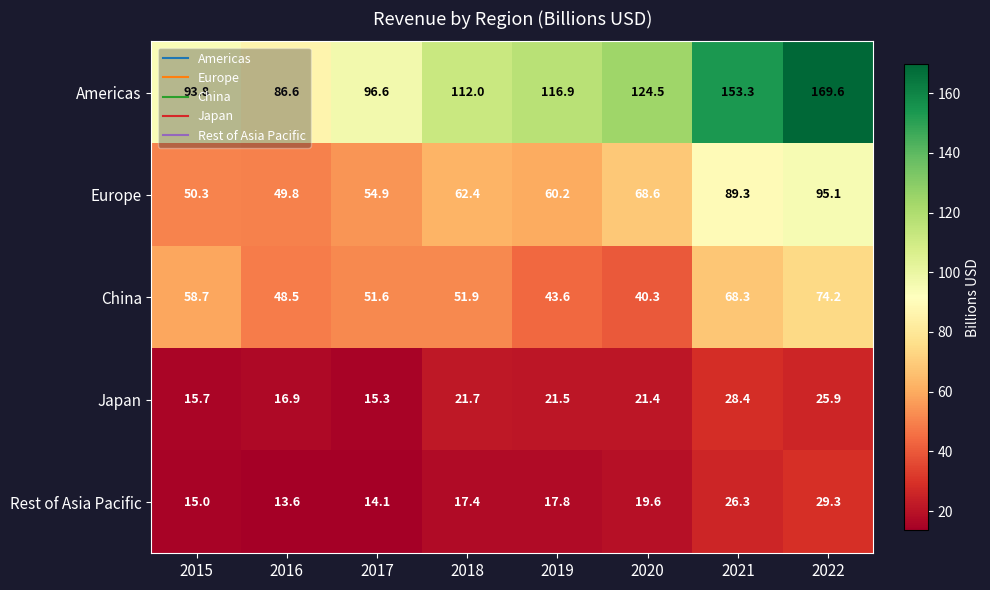

Is the value of Europe at 2019 greater than the value of Japan at 2020?

Yes